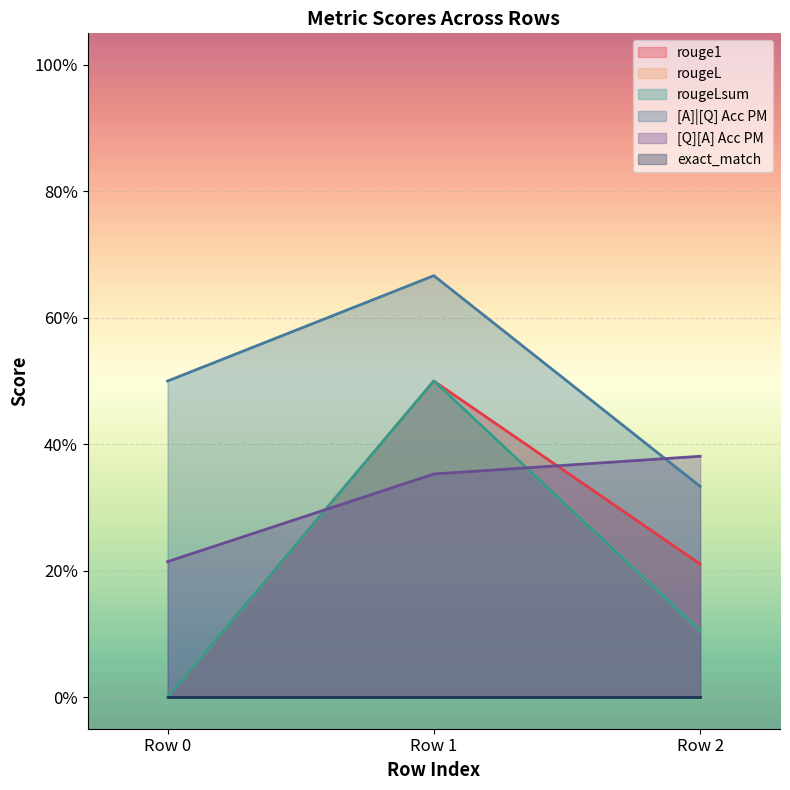

What is the total value across all series at 0?

0.7